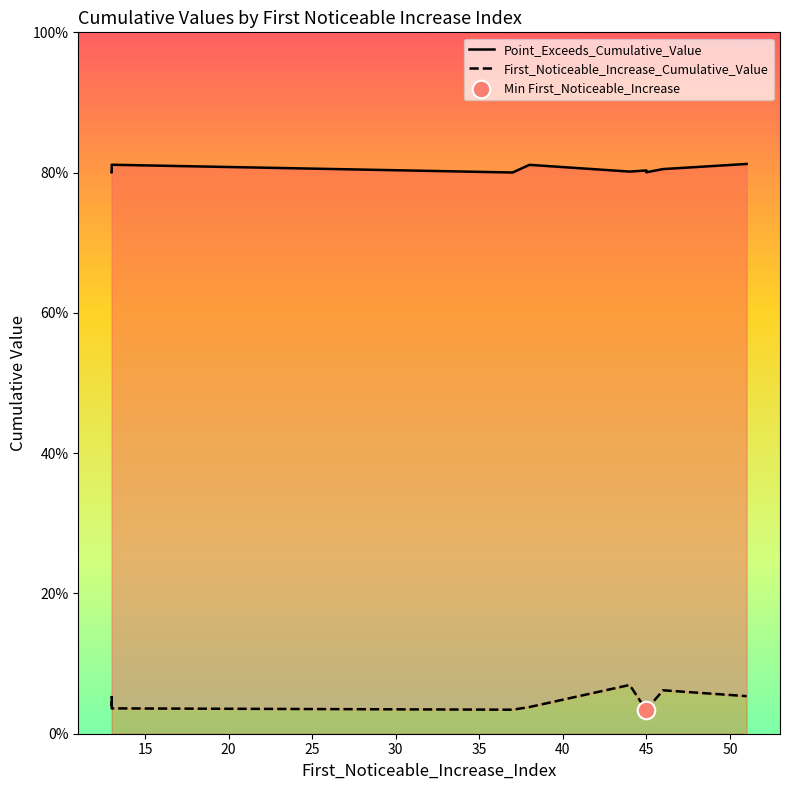

What are all the series names shown in the legend?

Point_Exceeds_Cumulative_Value, First_Noticeable_Increase_Cumulative_Value